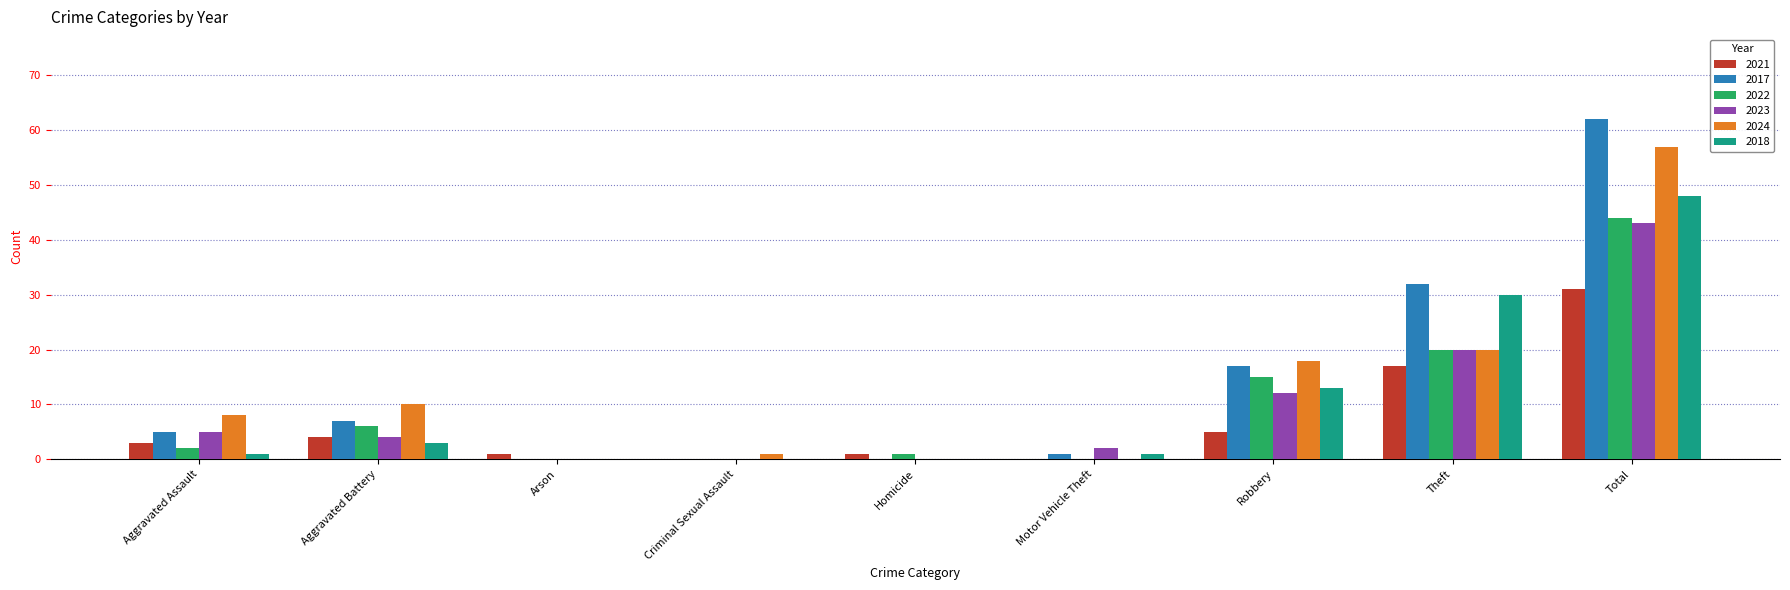

Which series has the widest spread of values?

2017